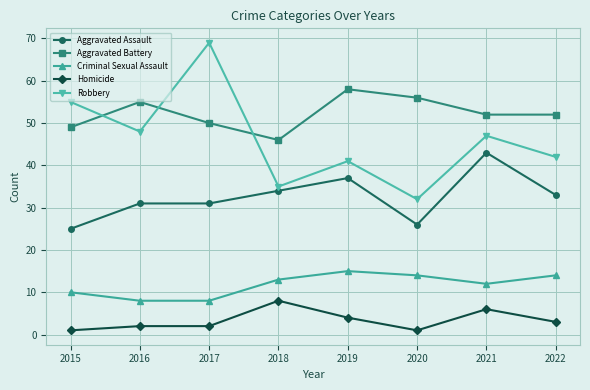

What is the value of the Robbery point at the 6th from the left?

32